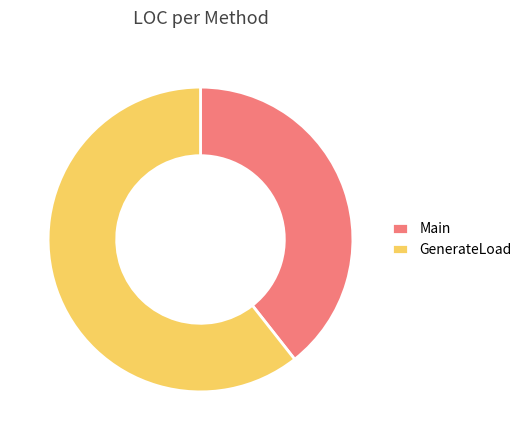

Count the number of slices in the pie.

2